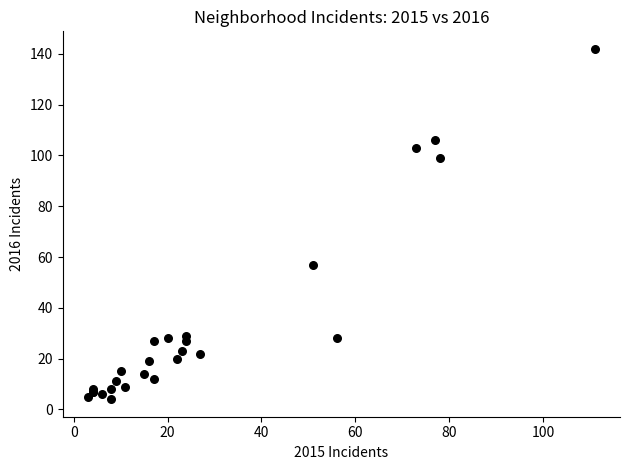

What Y value in the scatter plot is closest to 73?

57